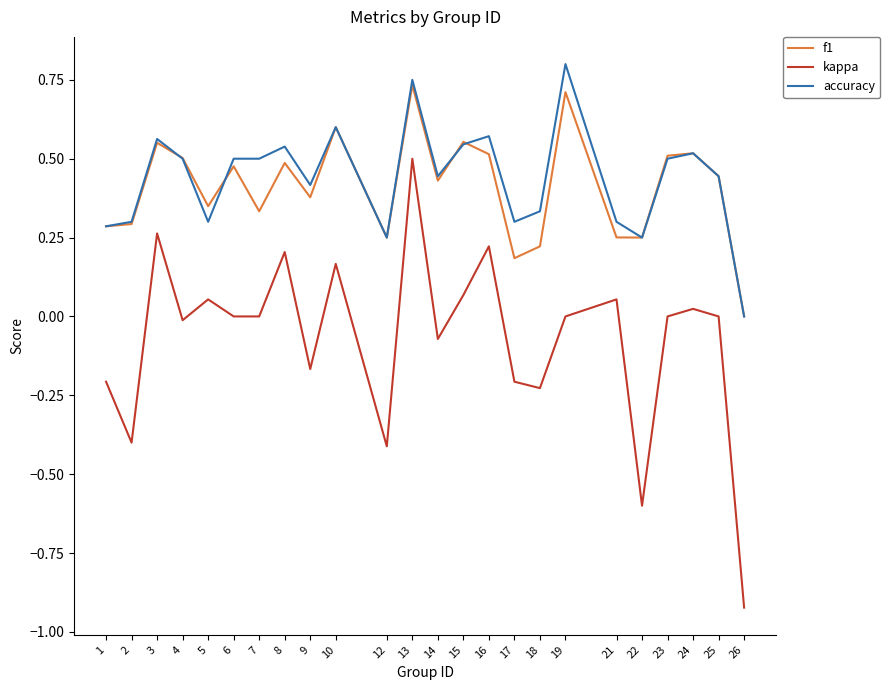

The value of kappa at 25 is 0.9. True or false?

False